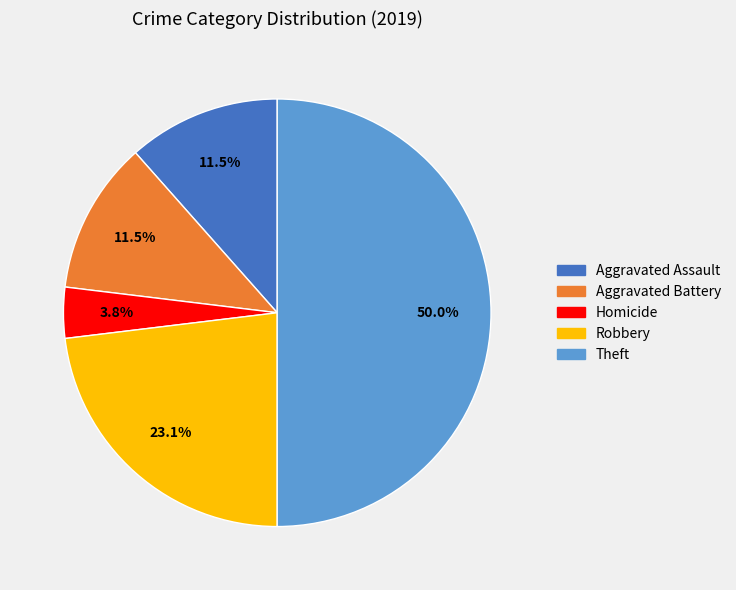

Between Robbery and Theft, which is larger?

Theft